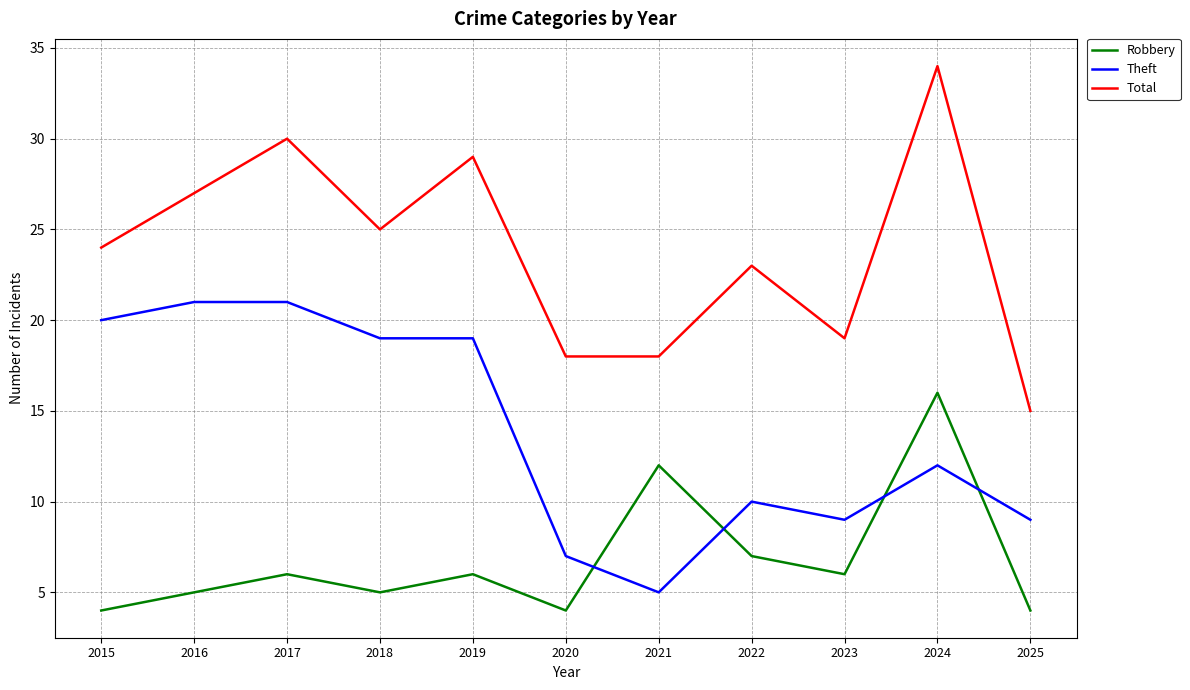

True or false: Total and Robbery intersect in this chart.

False